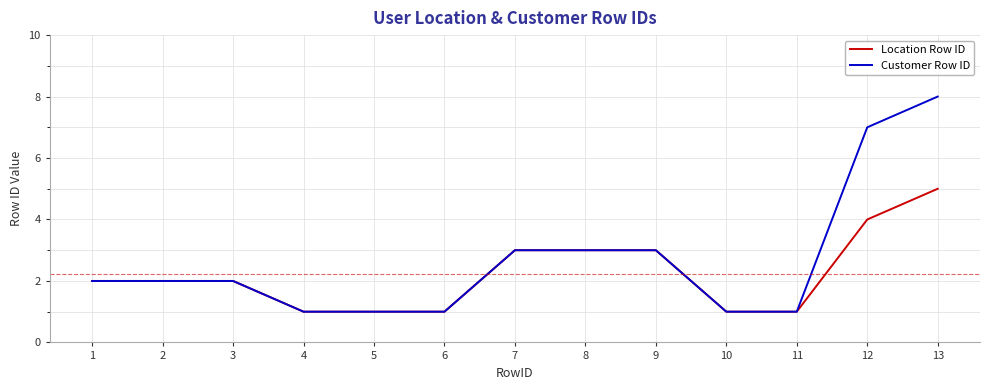

What is the difference between the maximum and second lowest values in the Location Row ID series?

4